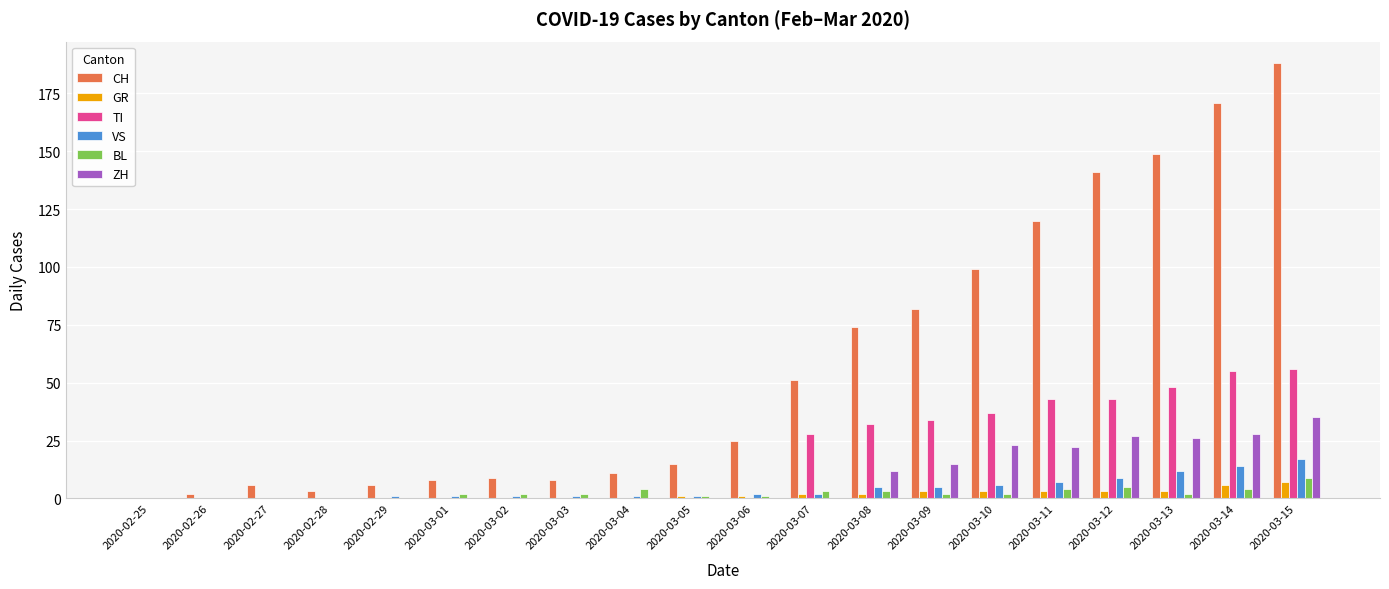

How many series are shown in this chart?

6